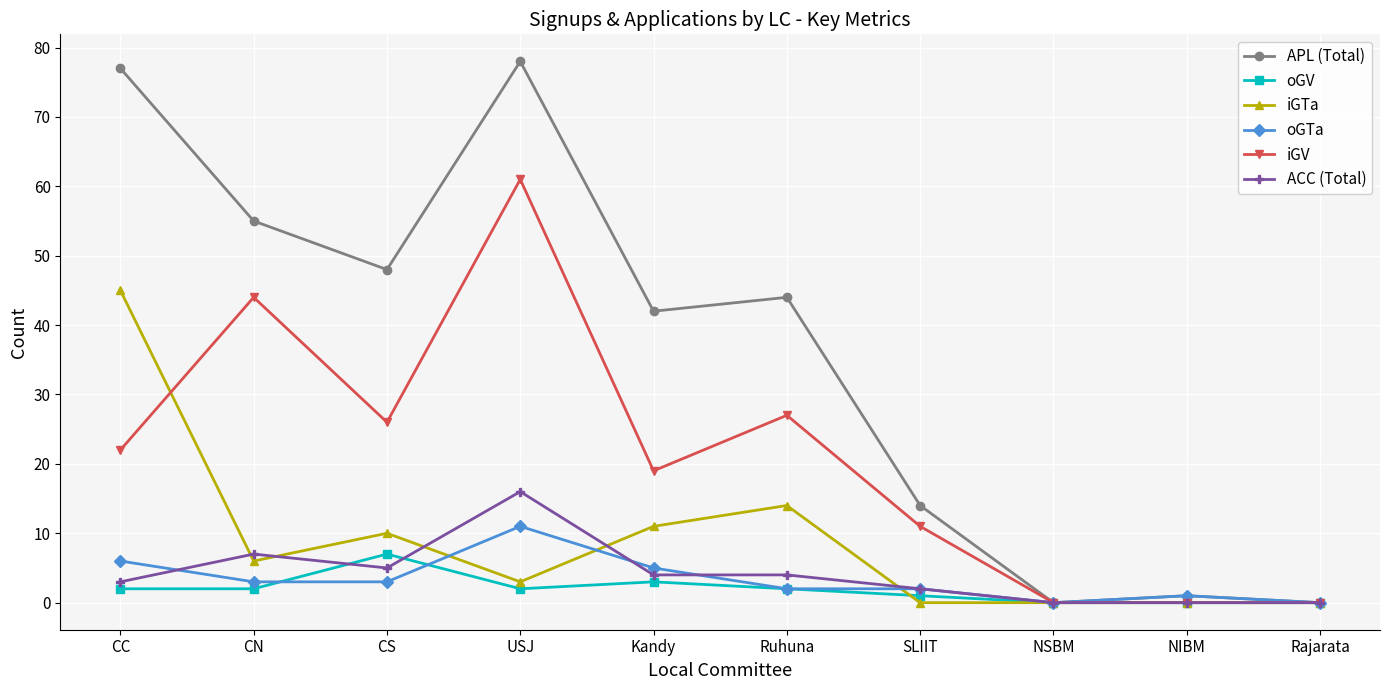

What position from the left is NSBM?

8